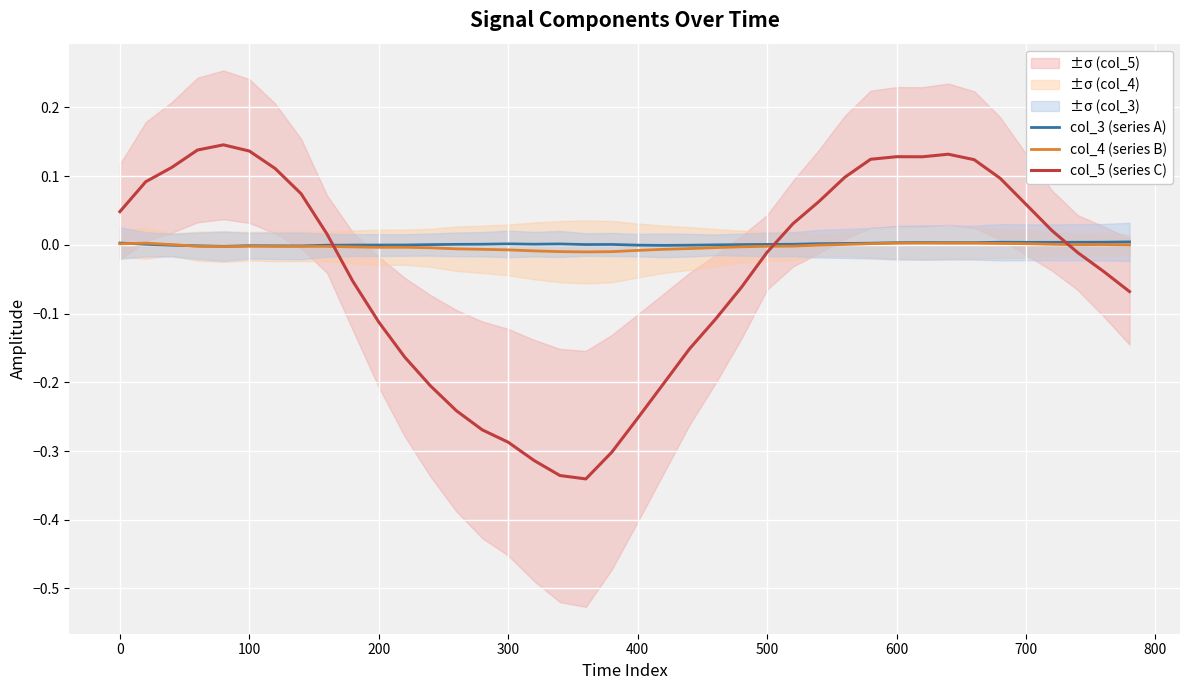

How many intersections are there between col_3 (series A) and col_5 (series C)?

3